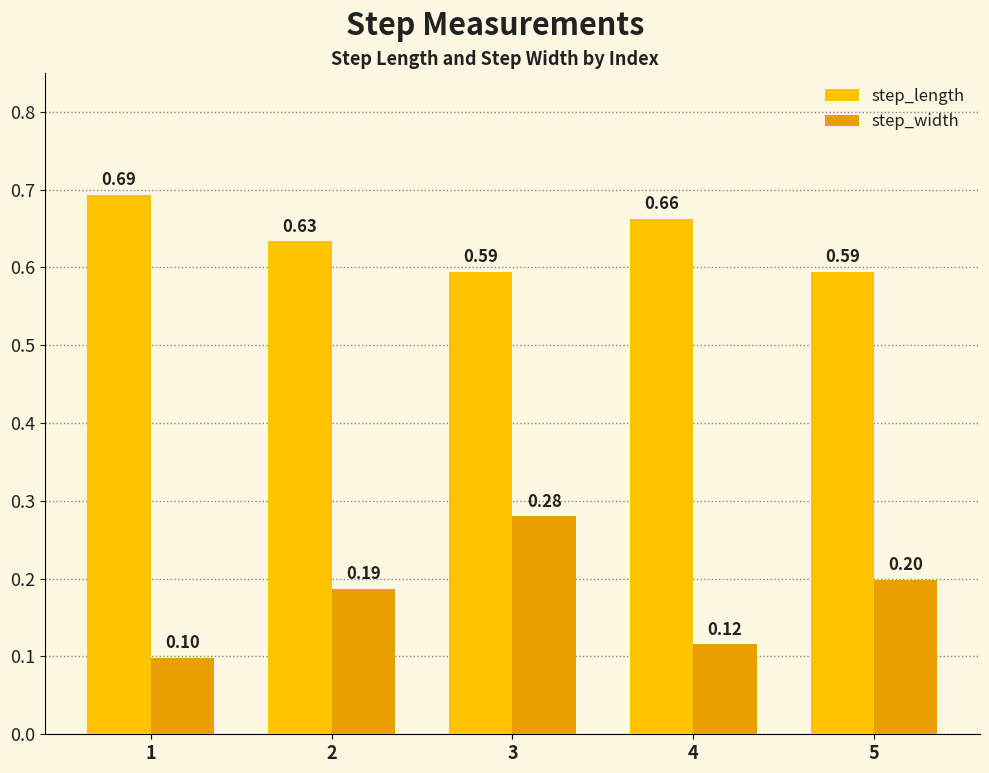

What is the sum of all step_width values?

0.9